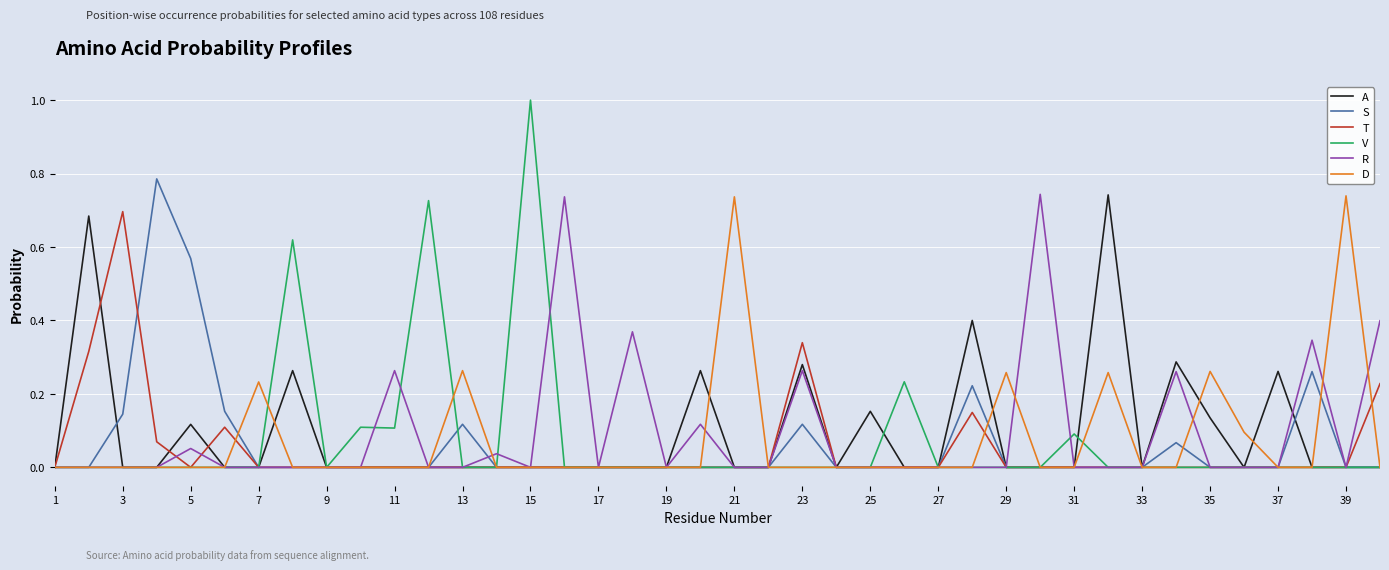

What is the maximum value shown in the chart?

1.0